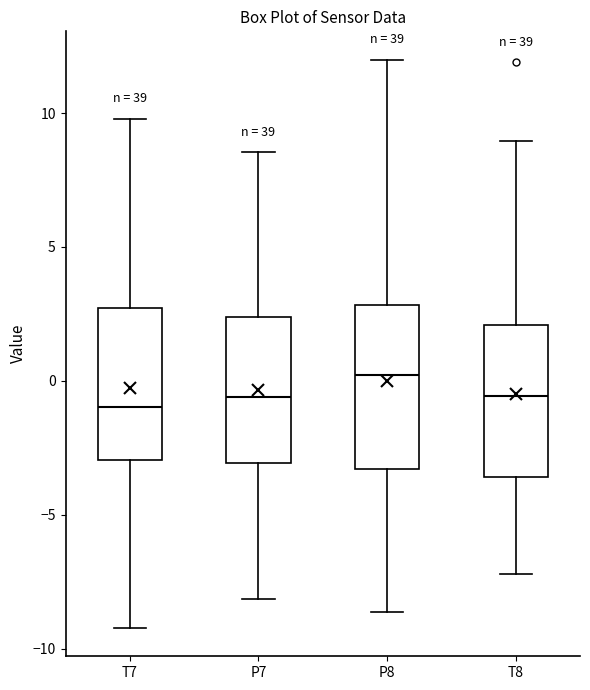

Where is the upper edge of the box for T8 on the y-axis? The values are not printed on the chart, so give them approximately, as read against the axis.

2.0